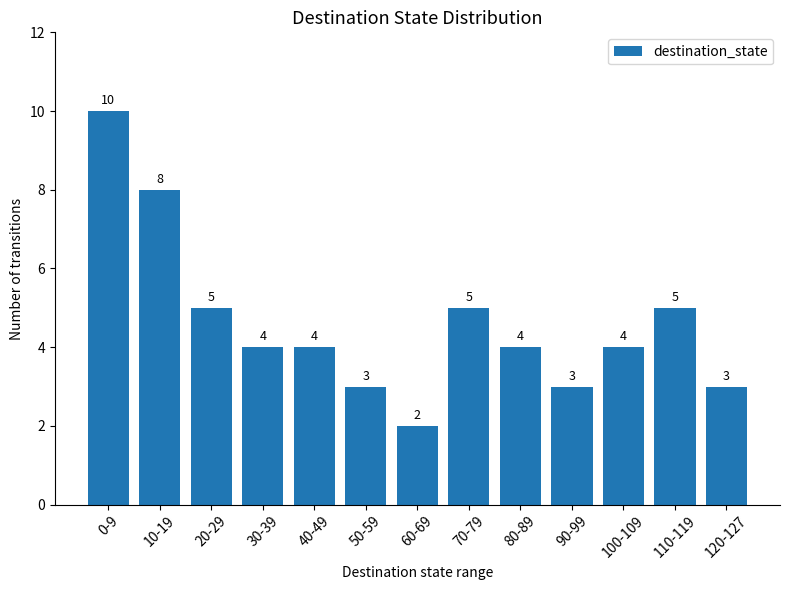

Where does the data first go above 4?

0-9